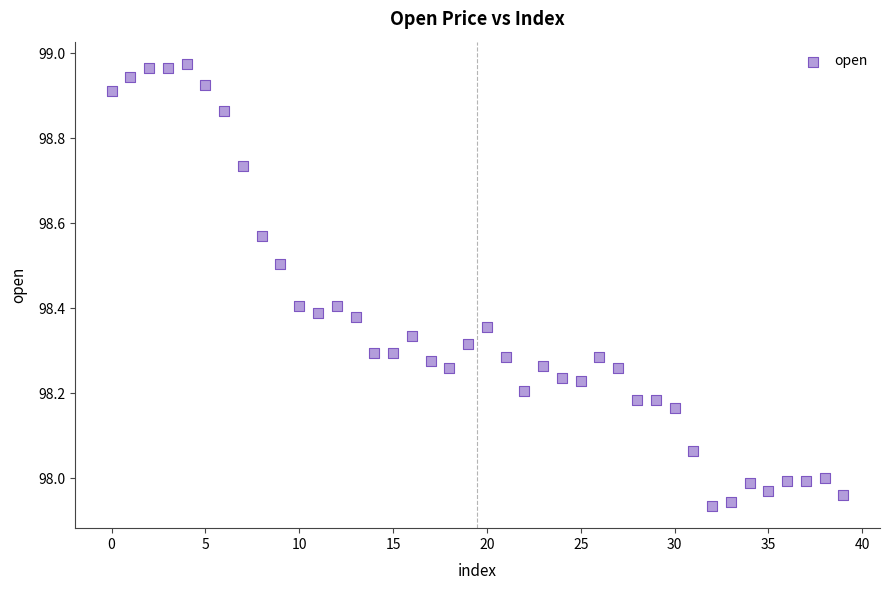

What is the range of Y values (max minus min)?

1.0